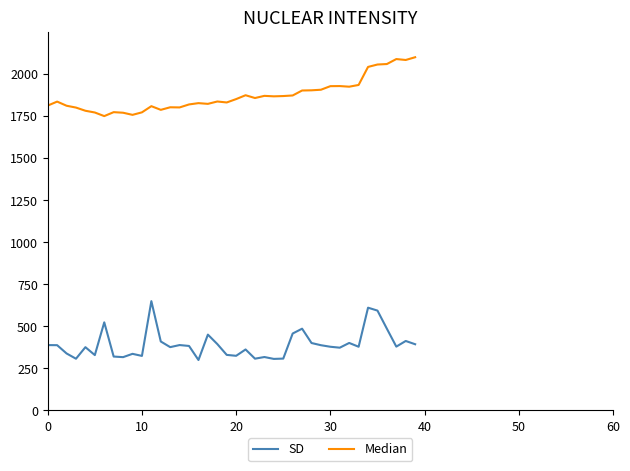

Which series has the largest total across all categories?

Median